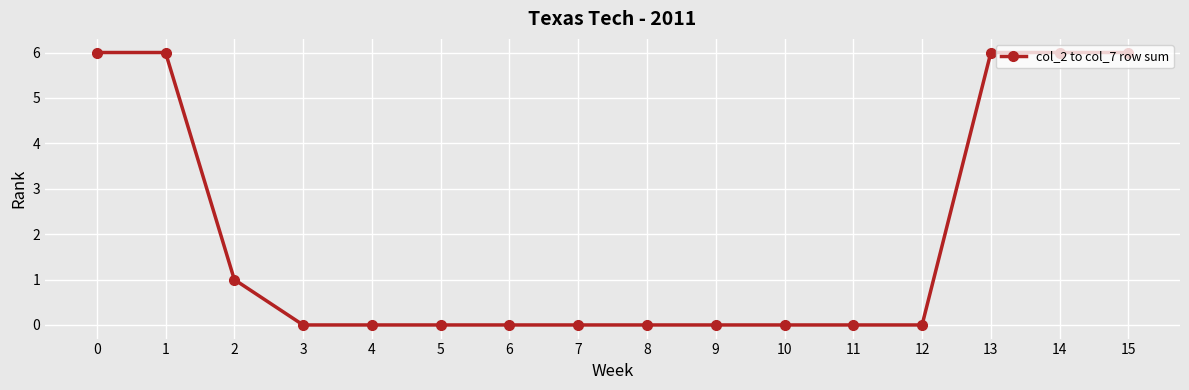

What is the sum of all values?

31